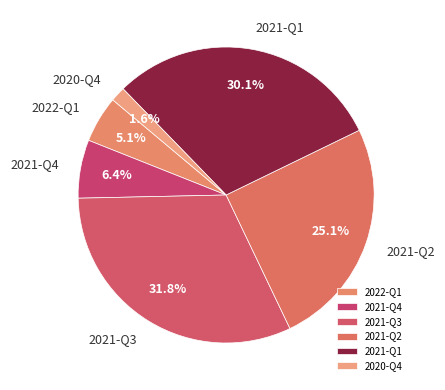

The 2021-Q4 slice represents 6% of the pie. True or false?

True